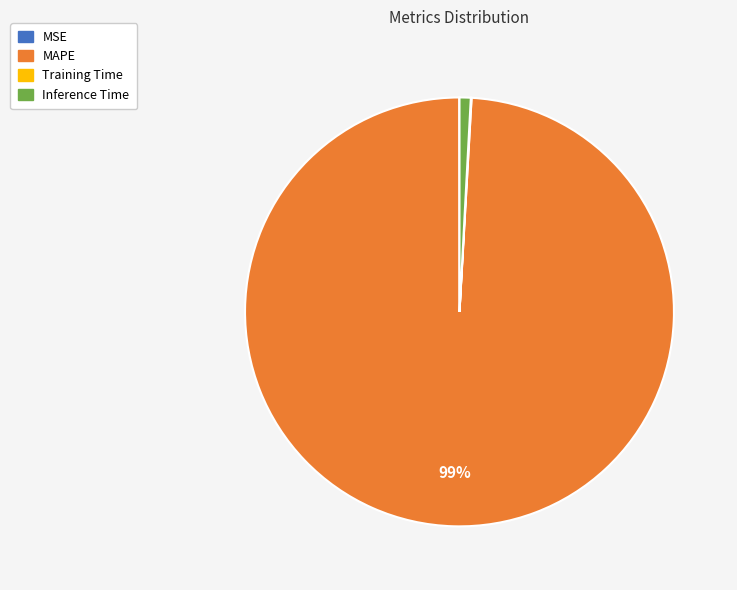

To the nearest percent, what is the average slice percentage?

25%